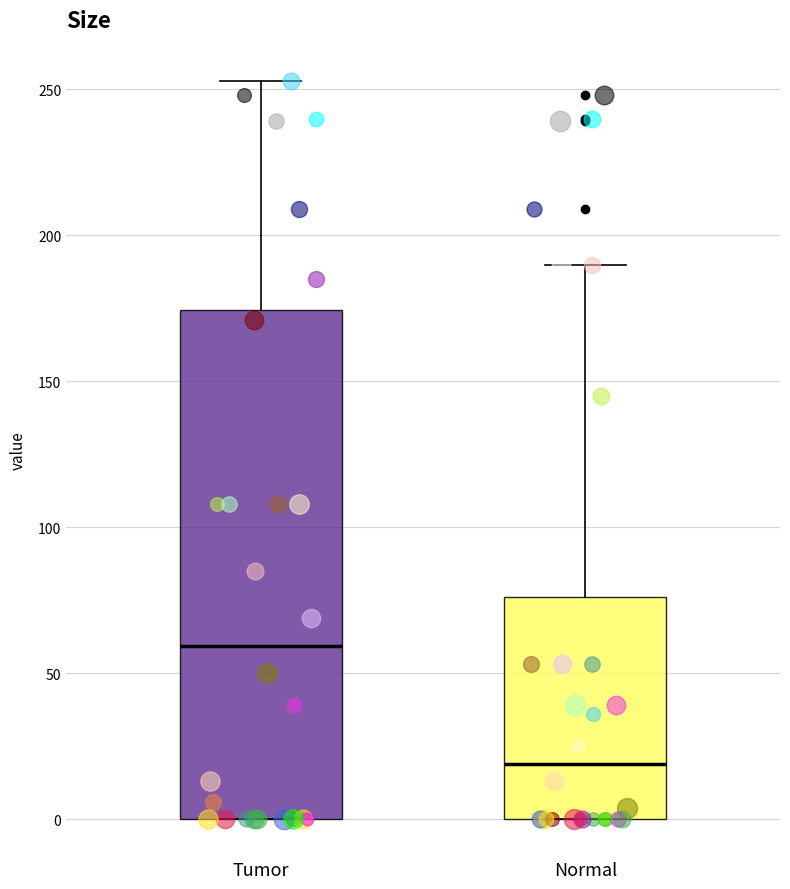

Which box's median line is the highest?

Tumor